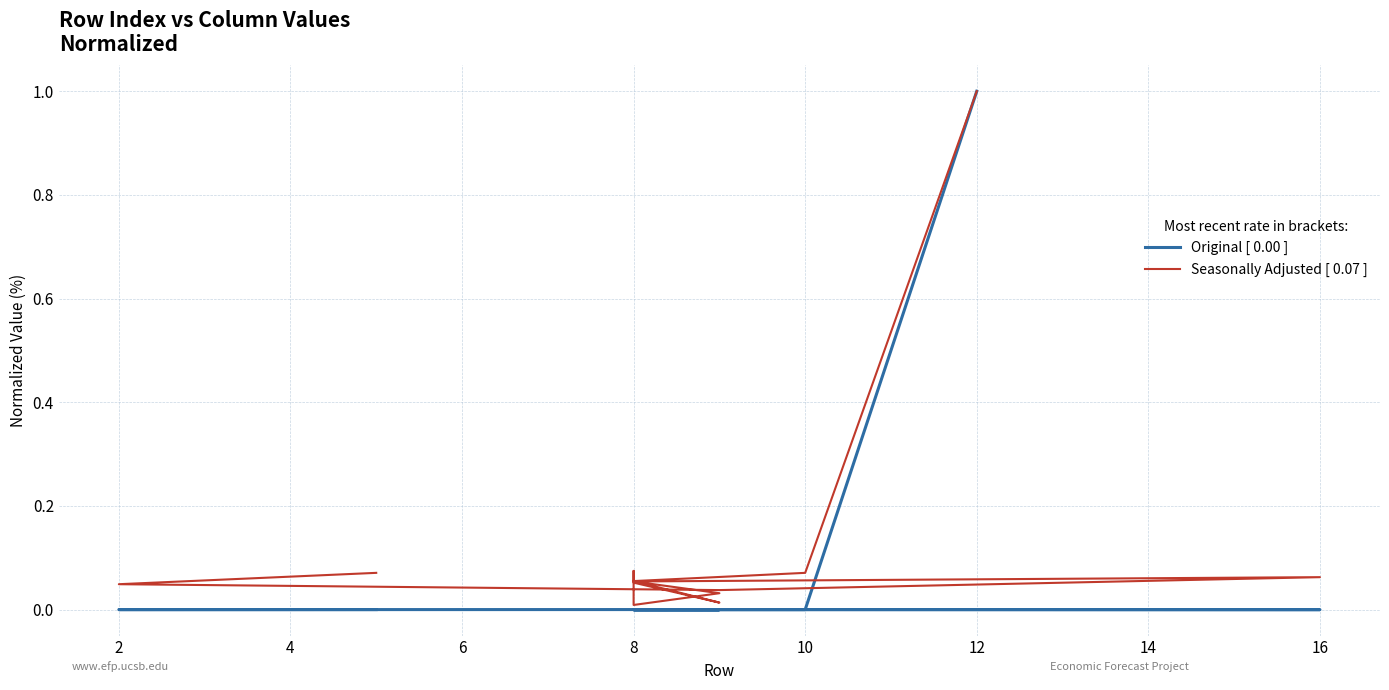

What is the difference between the maximum and second lowest values in the Original [ 0.00 ] series?

1.0